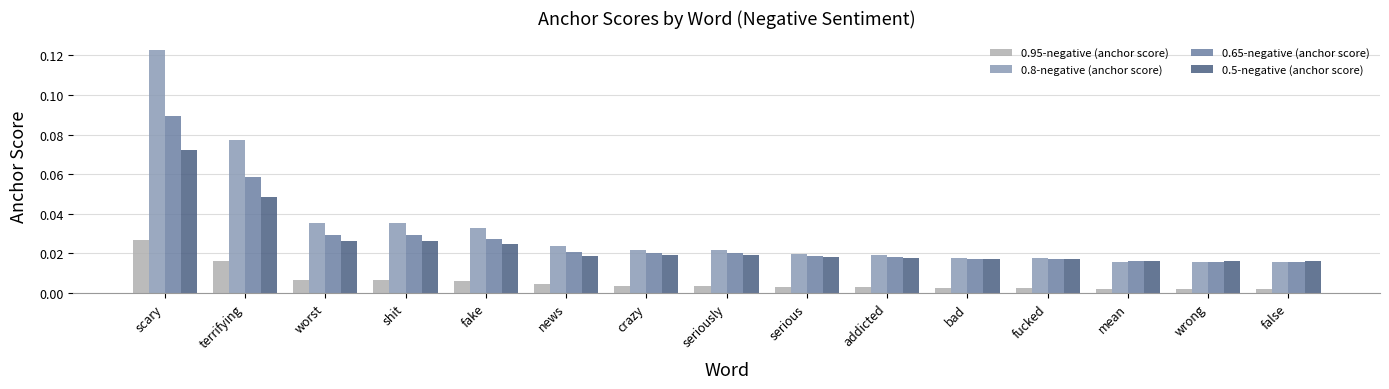

Which series has the largest range (max minus min)?

0.8-negative (anchor score)